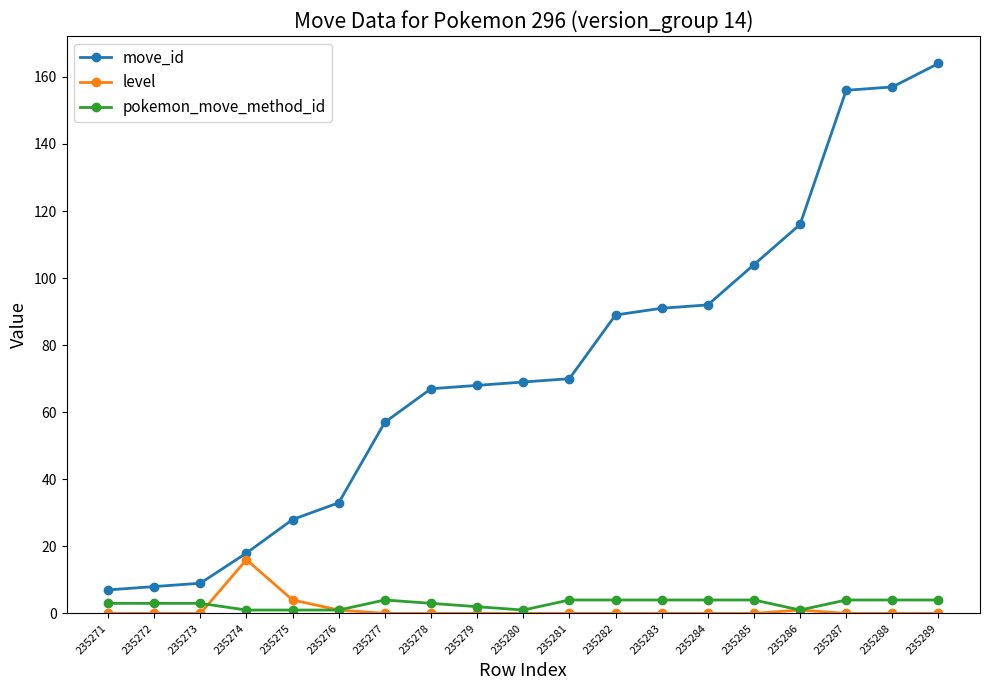

What is the difference between the pokemon_move_method_id values at 235277 and 235273?

1